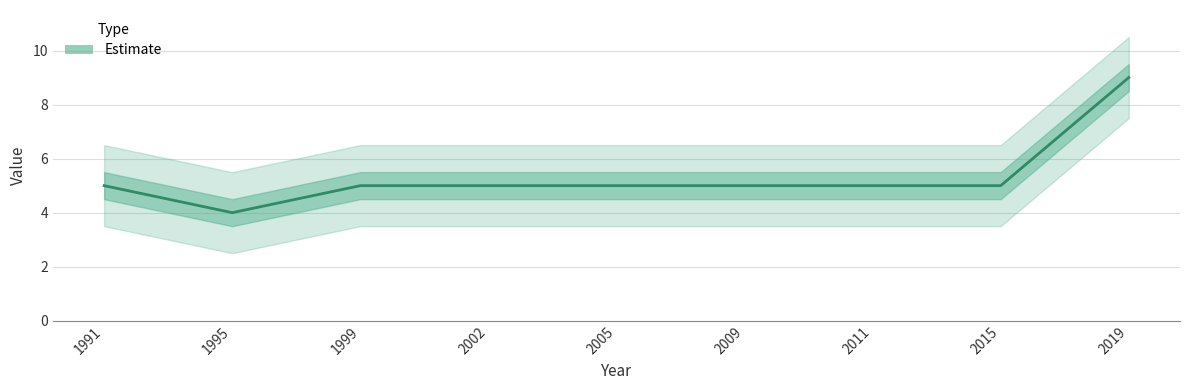

What is the value of the 2nd point from the left?

4